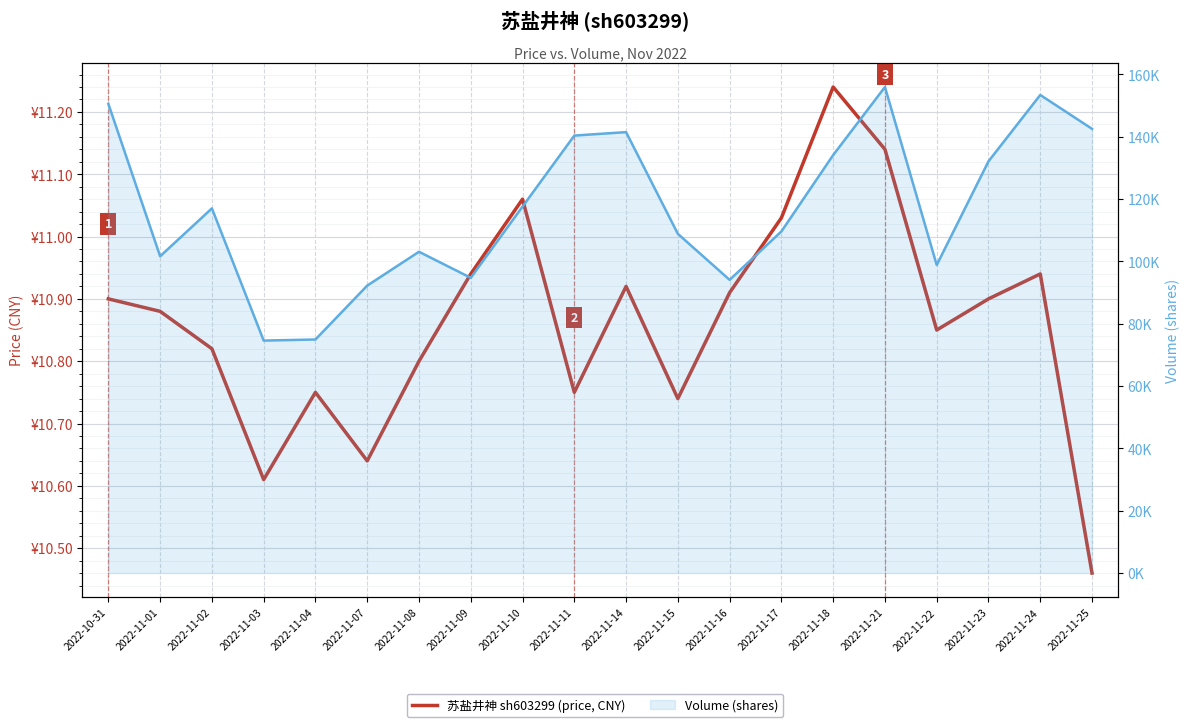

True or false: volume and price intersect in this chart.

False